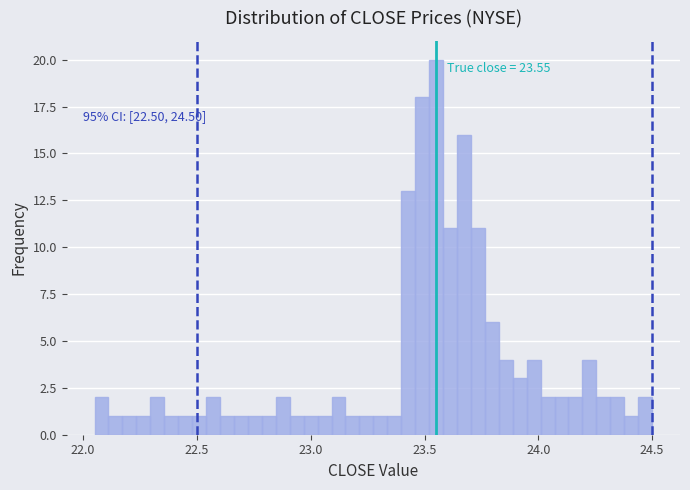

Around what value on the x-axis is the tallest bar? Give the approximate position of its centre, as read against the axis.

23.55